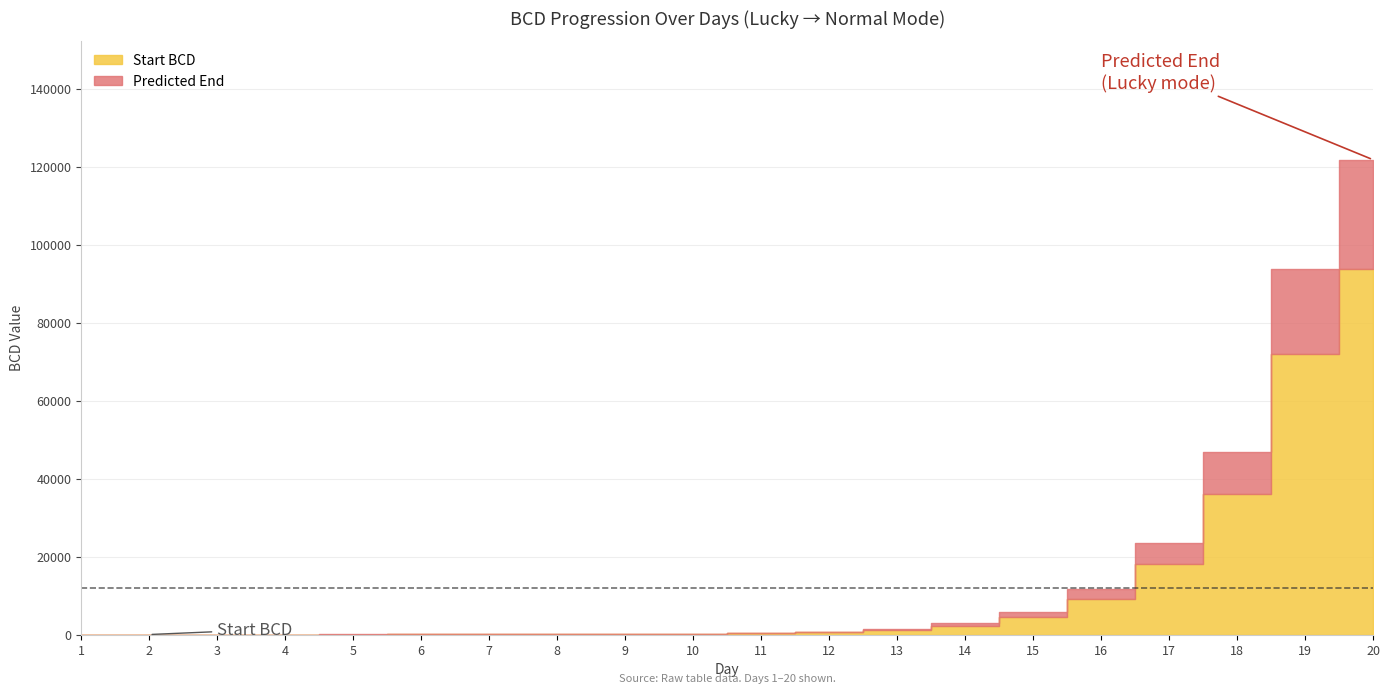

Between 2 and 19, which series saw the biggest shift?

Predicted End